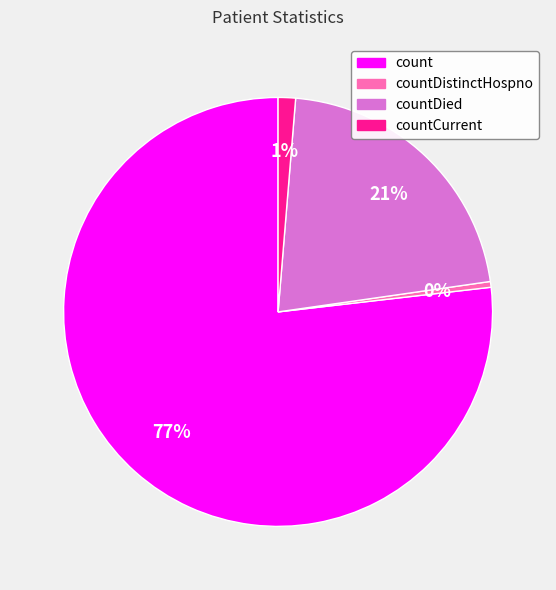

Is there any slice that represents more than half of the pie?

Yes